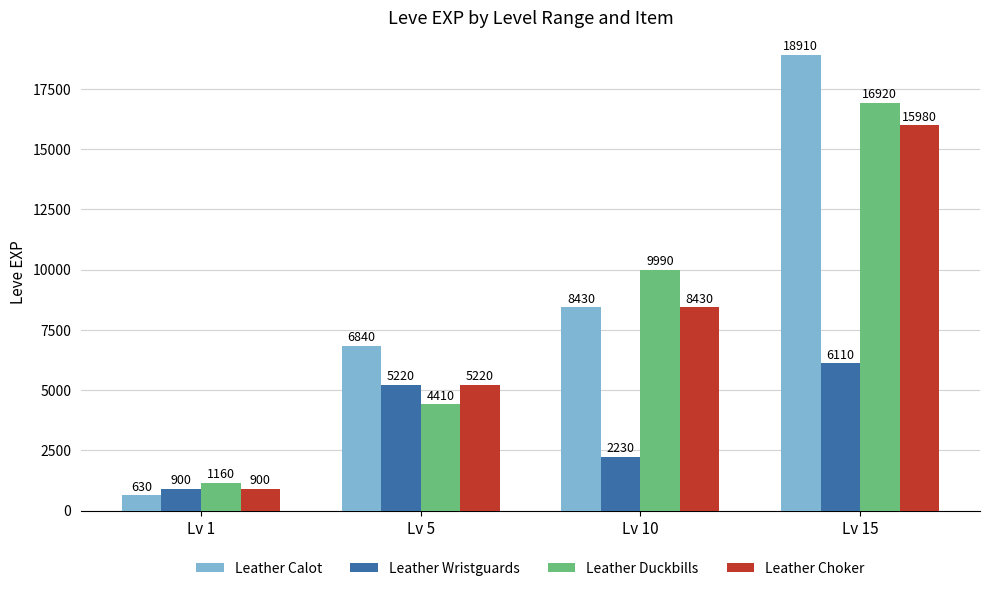

What is the difference between the maximum and minimum values in the Leather Wristguards series?

5210